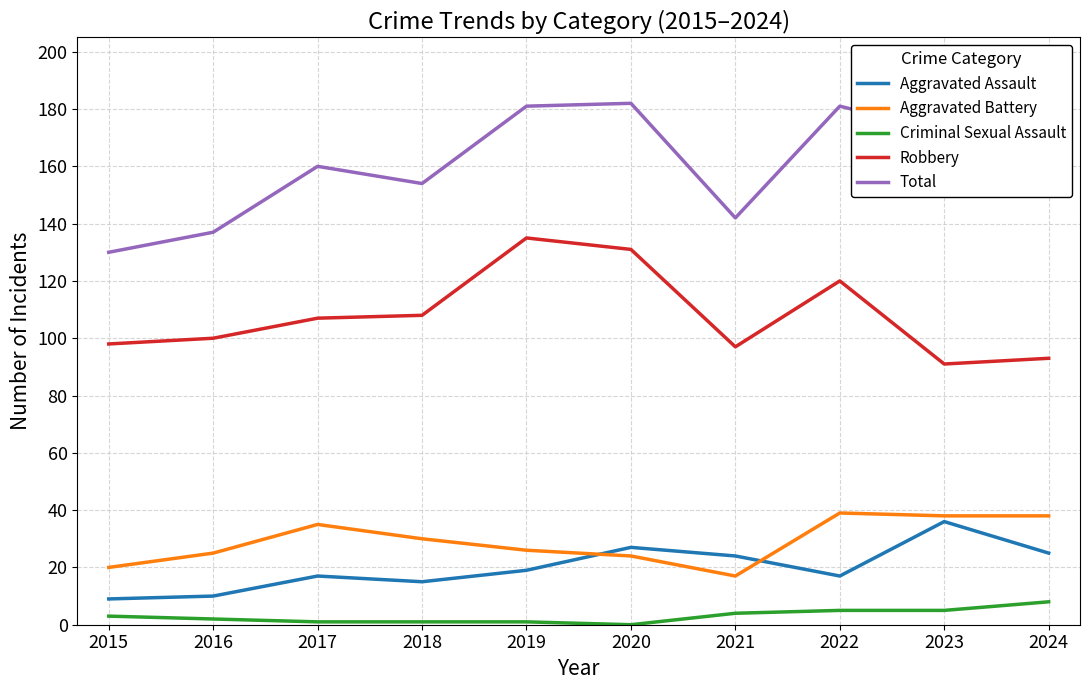

What is the difference between the second highest and minimum values in the Aggravated Assault series?

18